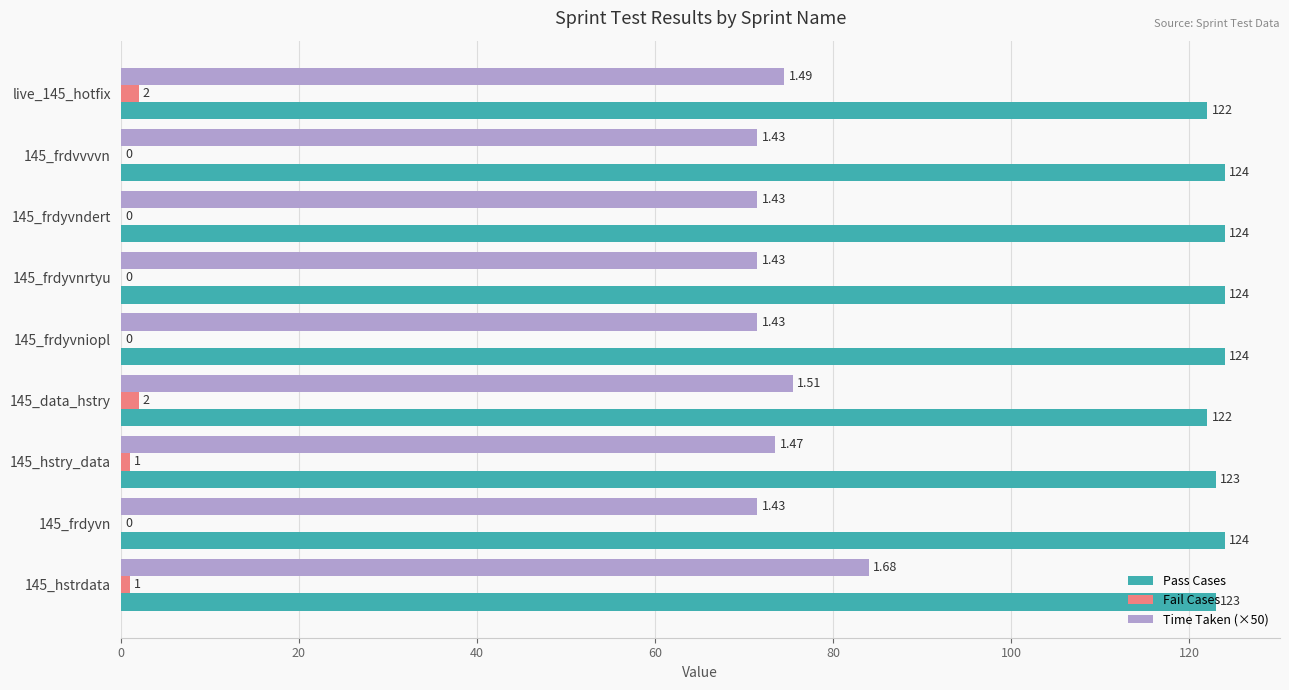

Which series has the largest total across all categories?

Pass Cases